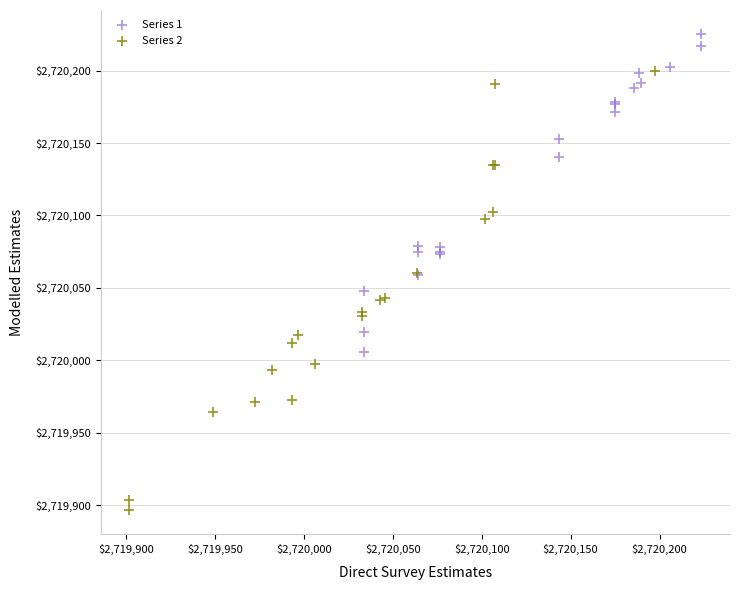

Which series has the largest Y range (max minus min)?

Series 2